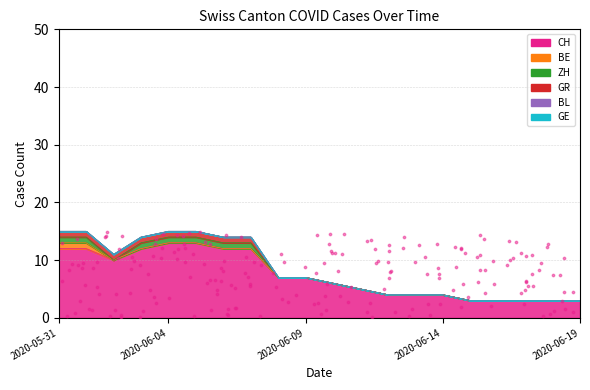

Which series has the largest Y range (max minus min)?

CH